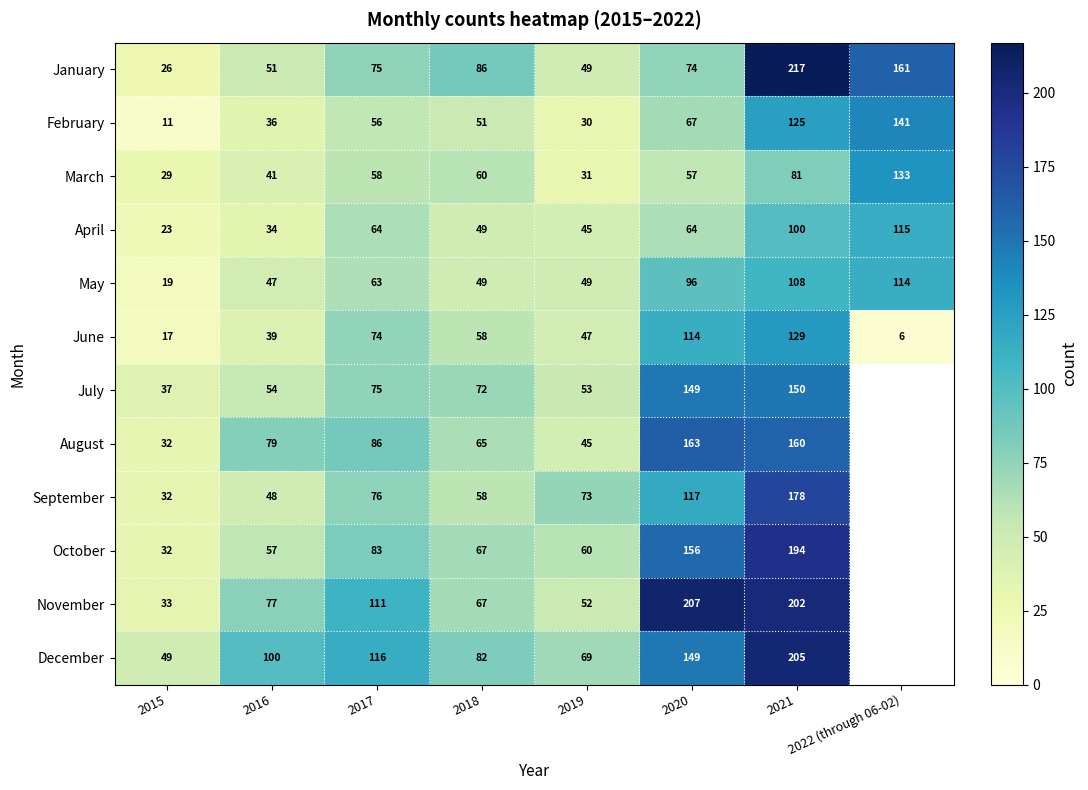

Rank the categories by January value from highest to lowest.

2021, 2022 (through 06-02), 2018, 2017, 2020, 2016, 2019, 2015